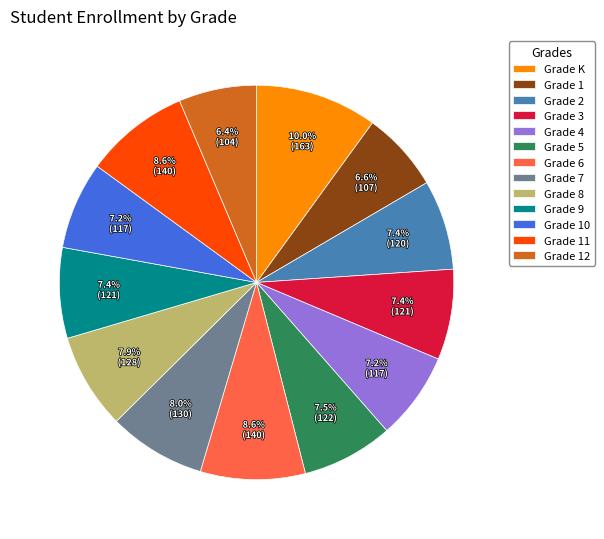

To the nearest percent, what is the combined percentage of Grade 12 and Grade 7?

14%